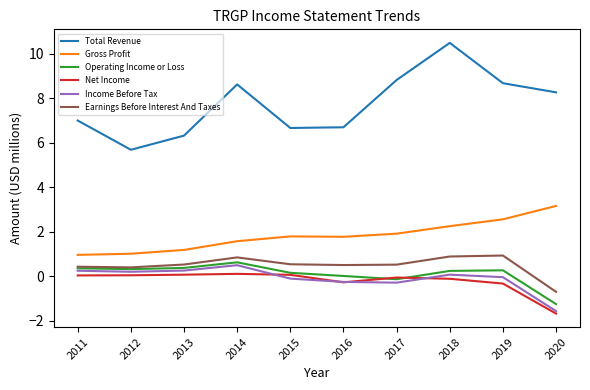

The Income Before Tax series shows 0.5 at 2014. True or false?

True